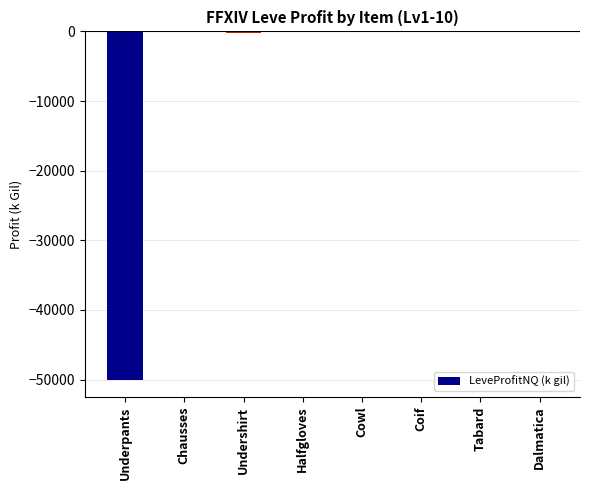

True or false: the data shows -0.4 at Halfgloves.

True